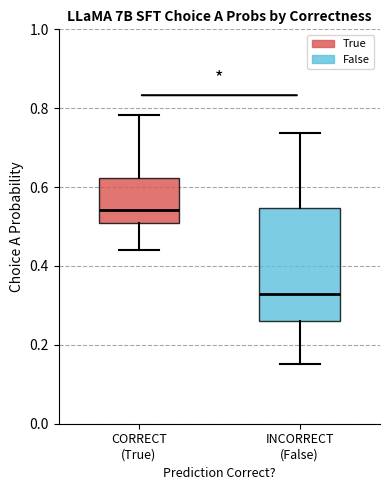

Reading left to right, read every box against the y-axis: the position of its median line, the range the box covers, and the ends of its whiskers. The values are not printed on the chart, so give them approximately, as read against the axis.

CORRECT (True): median 0.54, box 0.50 to 0.62, whiskers 0.44 to 0.78
INCORRECT (False): median 0.32, box 0.26 to 0.54, whiskers 0.16 to 0.74